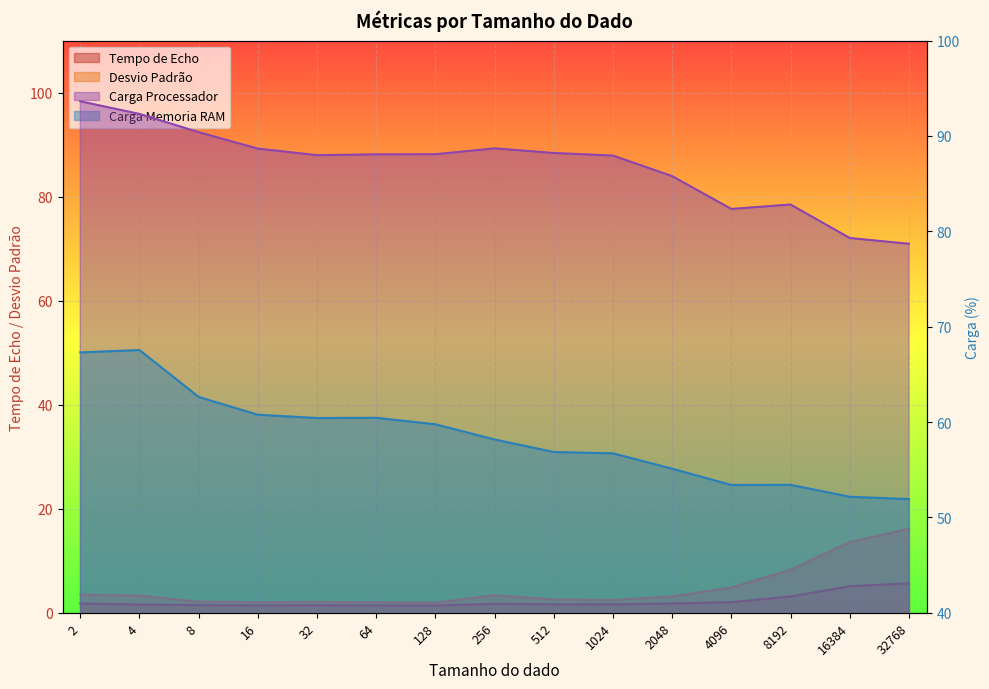

How many lines are shown in the chart?

4